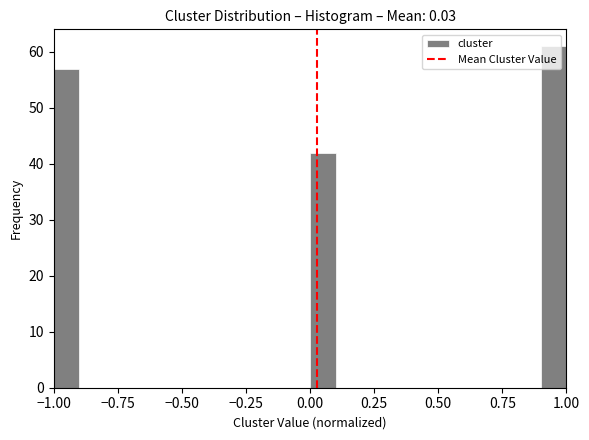

Around what value on the x-axis is the tallest bar? Give the approximate position of its centre, as read against the axis.

0.95